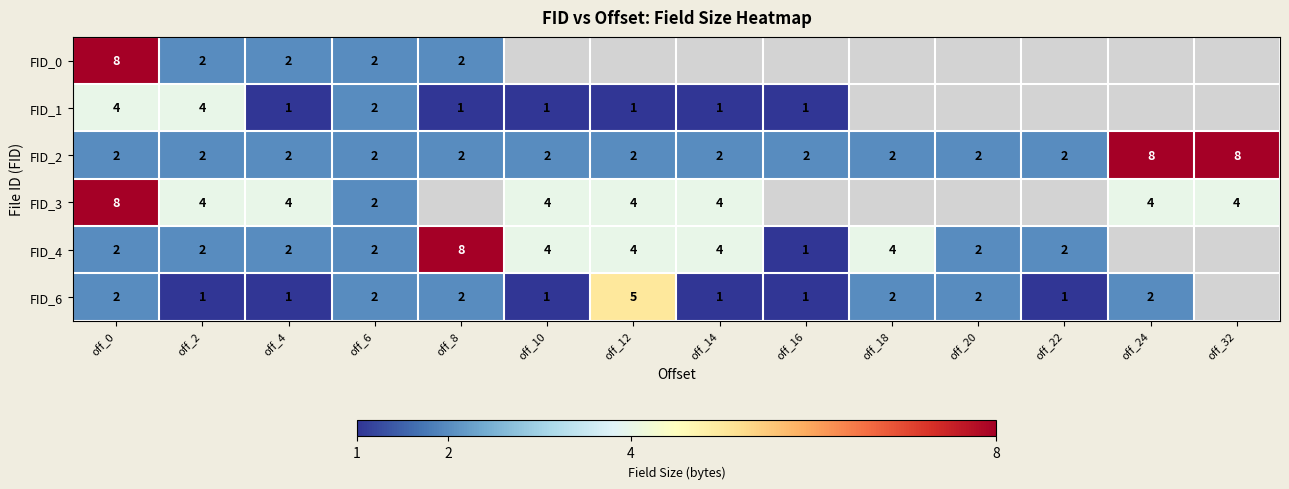

How many data points does each series have?

14